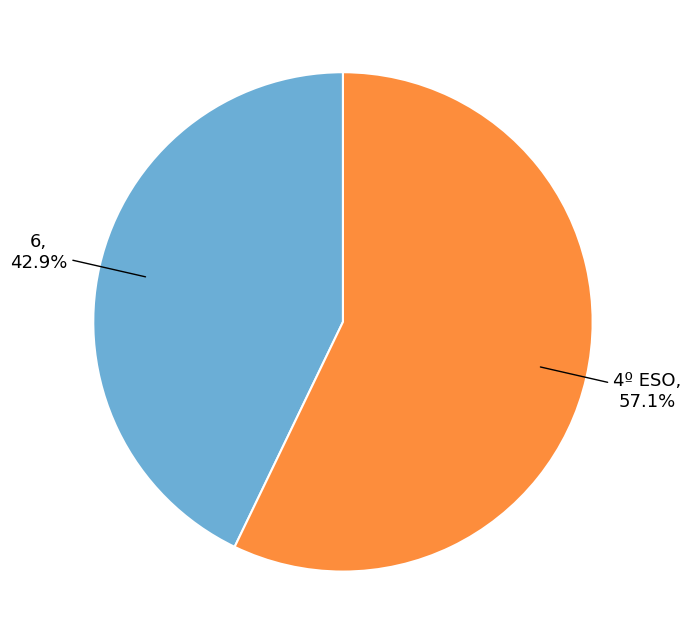

Count the number of slices in the pie.

2